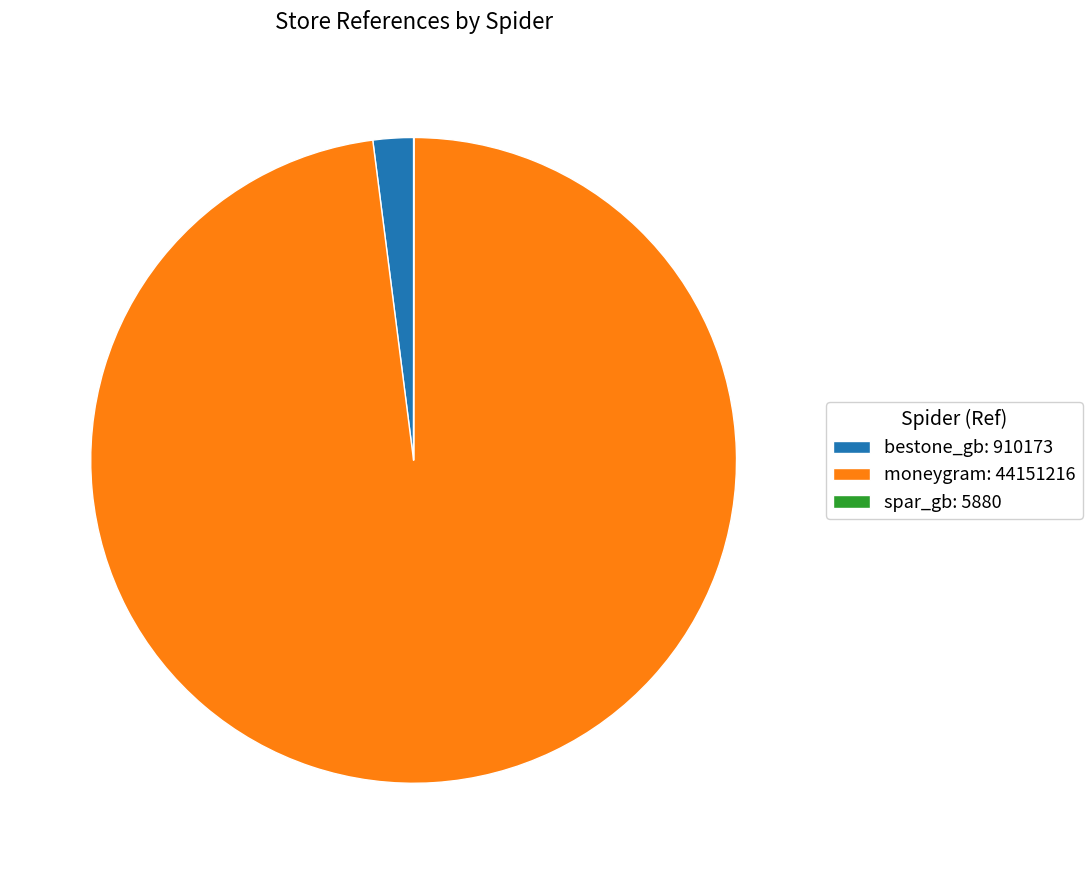

Is moneygram: 44151216 the majority of the pie?

Yes